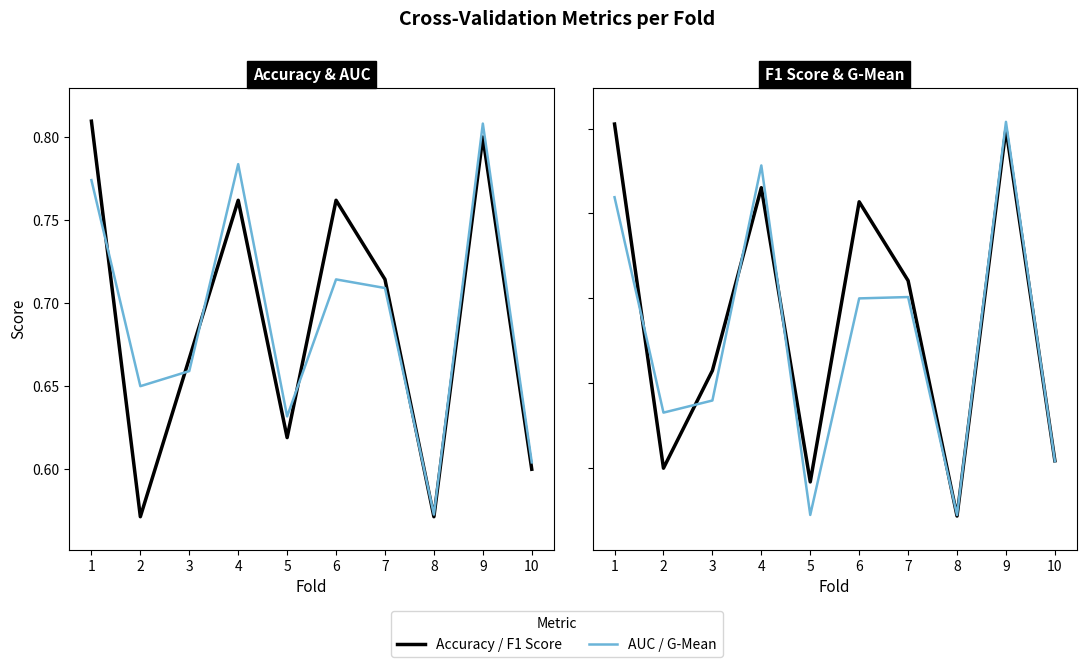

How many data points does each series have?

10